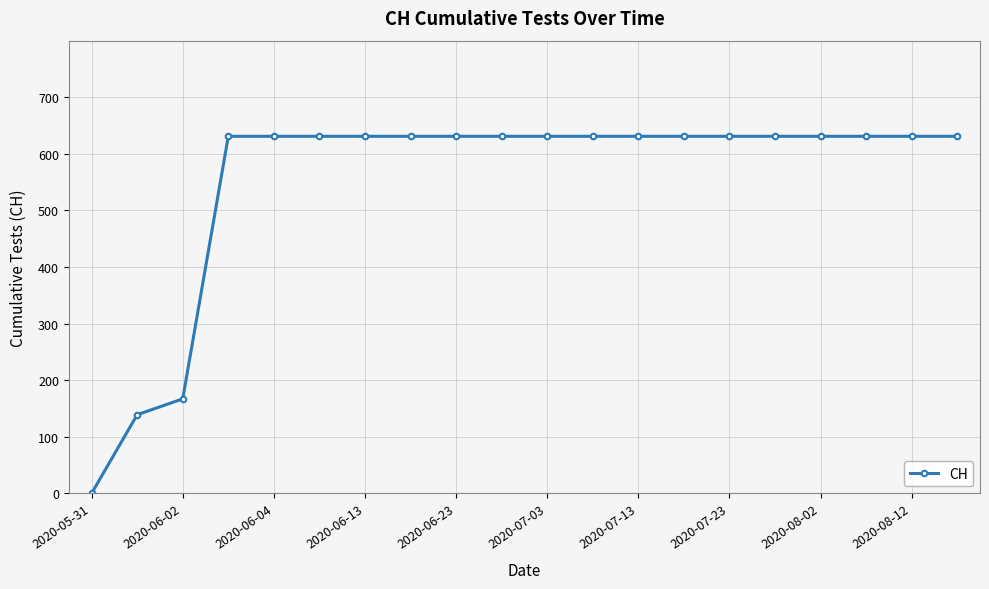

What is the maximum value shown in the chart?

631